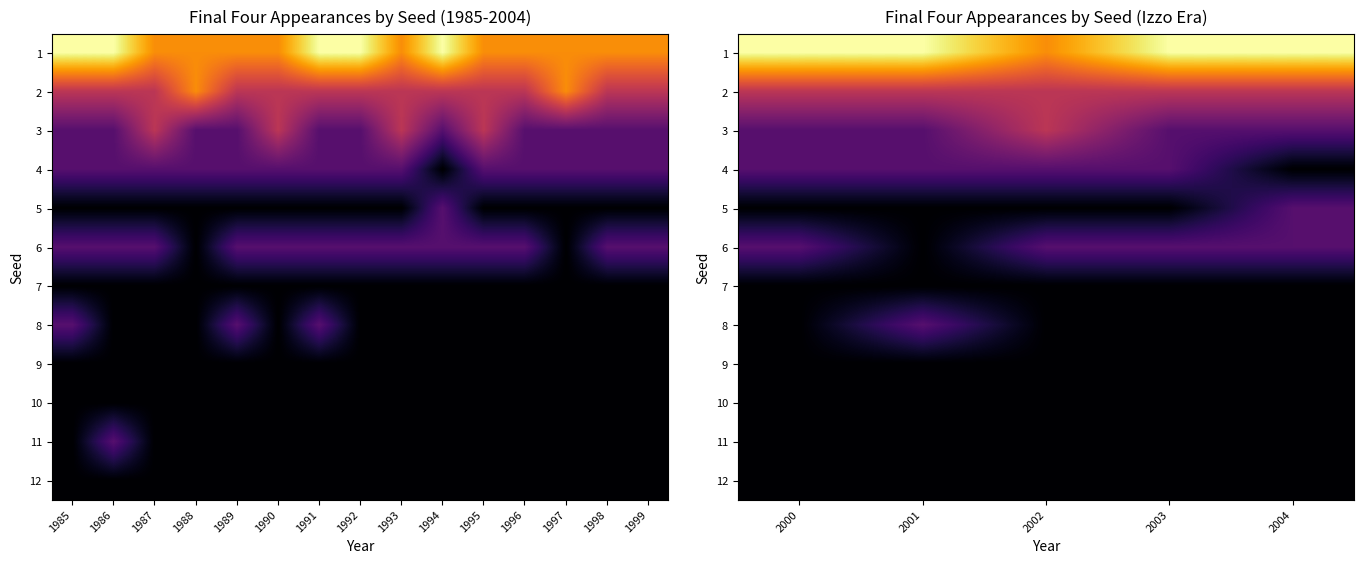

The value of 2 at 2003 is 2. True or false?

True